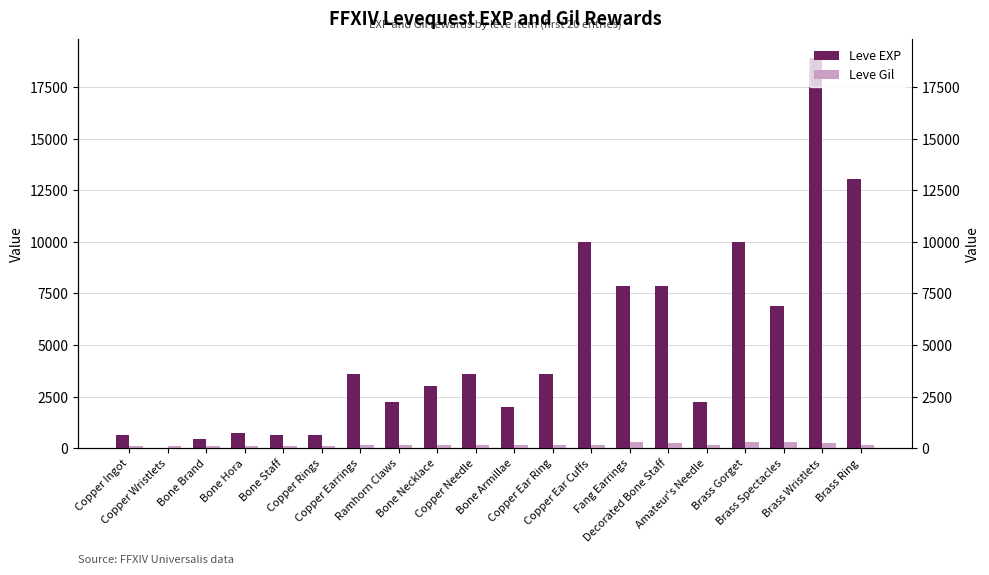

What is the label of the 10th bar from the right?

Bone Armillae